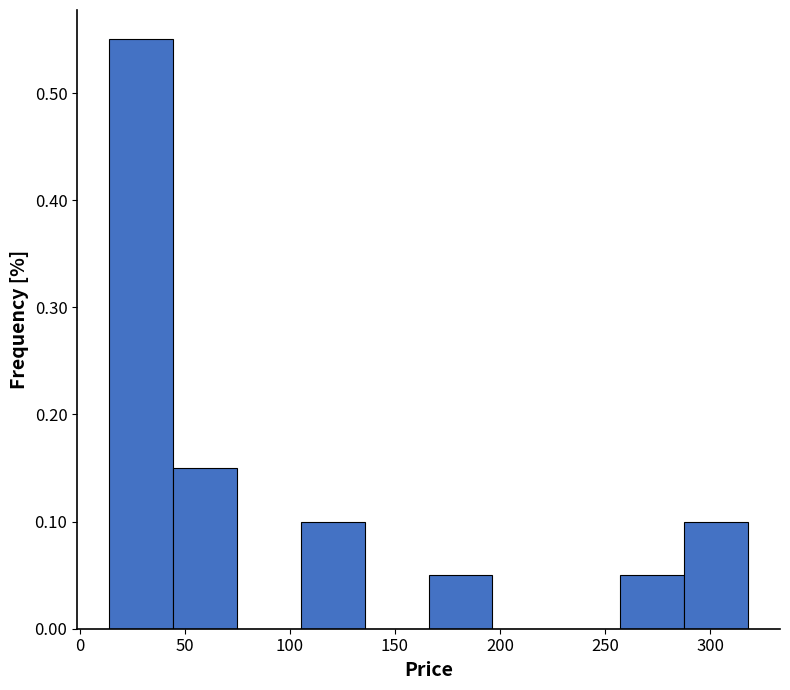

Over which range of the x-axis is the bar tallest?

15 to 45